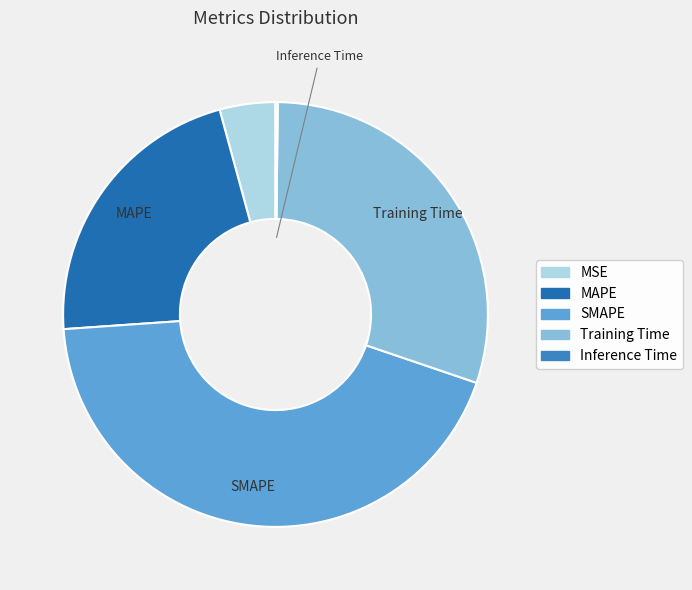

The Inference Time slice represents 0% of the pie. True or false?

True